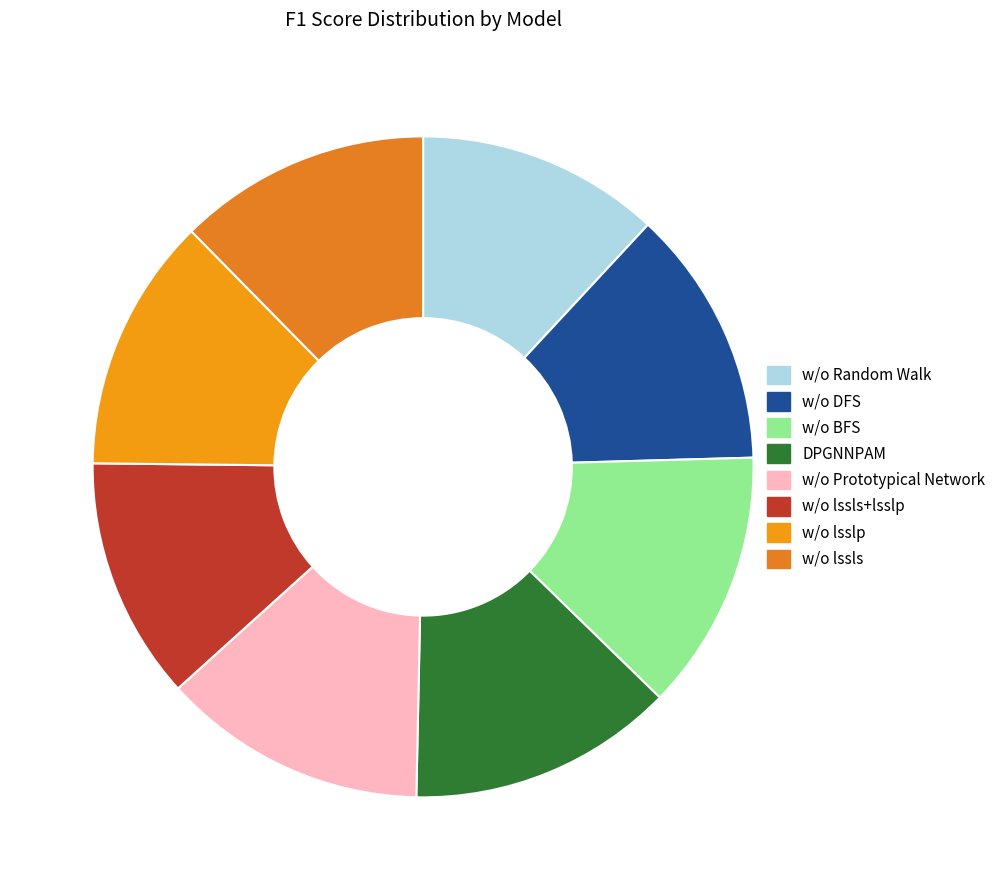

What percentage is the DPGNNPAM slice, to the nearest percent?

13%